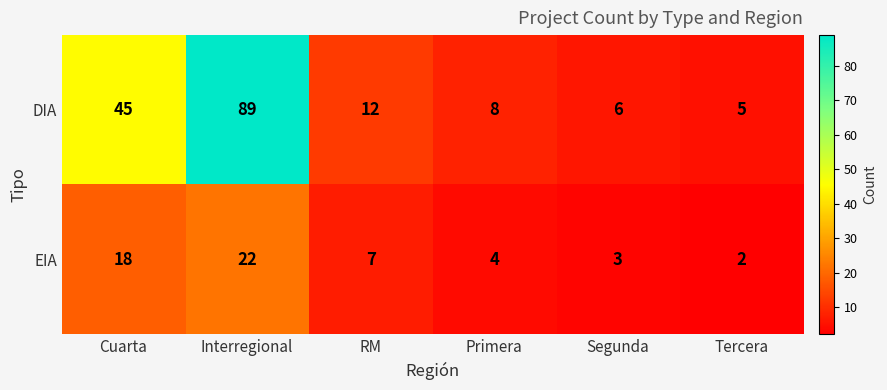

What is the average value of the DIA series?

28